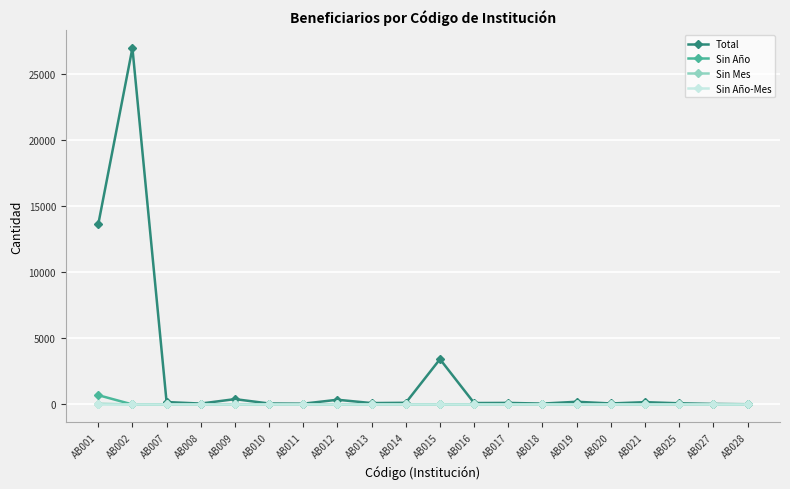

What is the sum of all Sin Mes values?

62